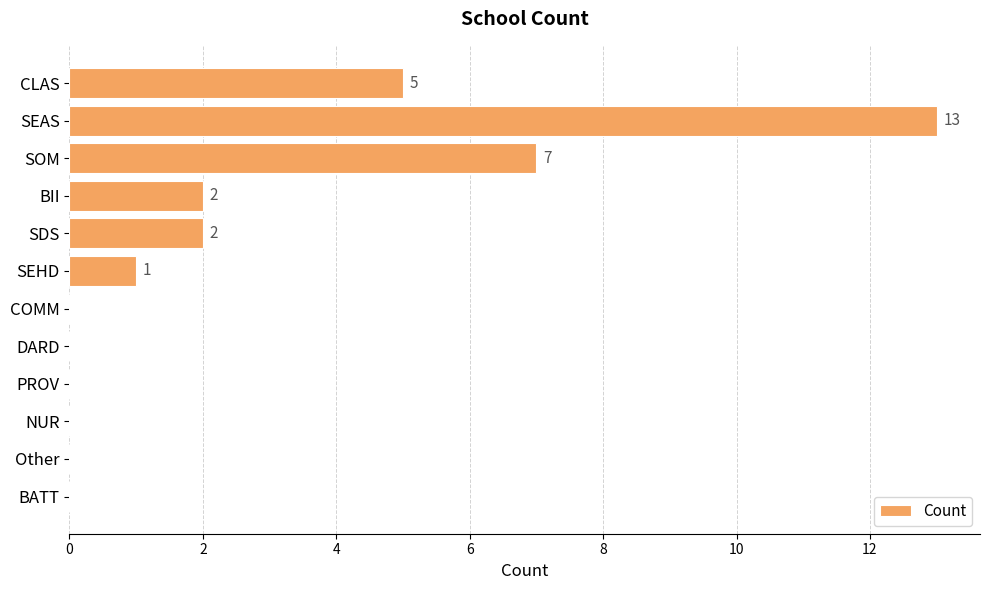

What is the change in value from SEAS to BII?

-11